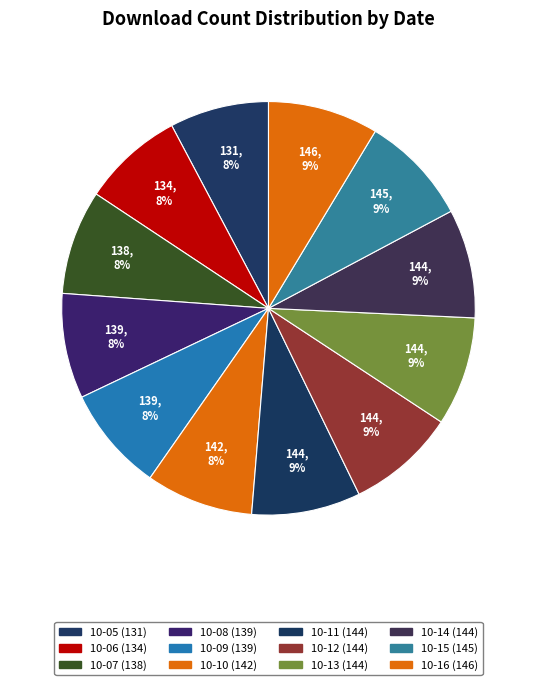

Which category has the biggest portion of the pie?

2025-10-16